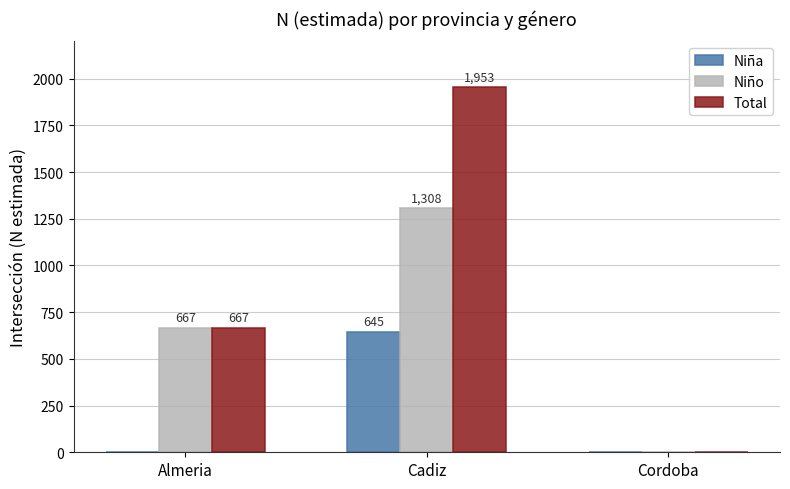

How many series are shown in this chart?

3